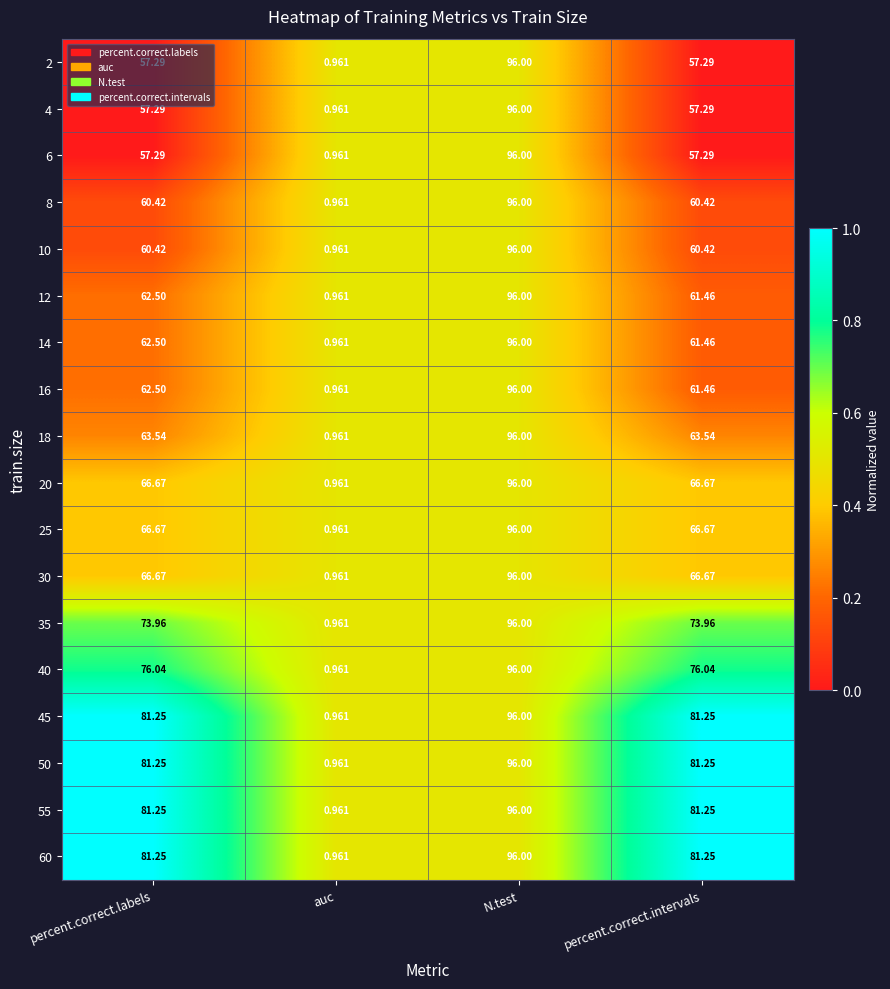

What is the greatest value displayed?

96.0